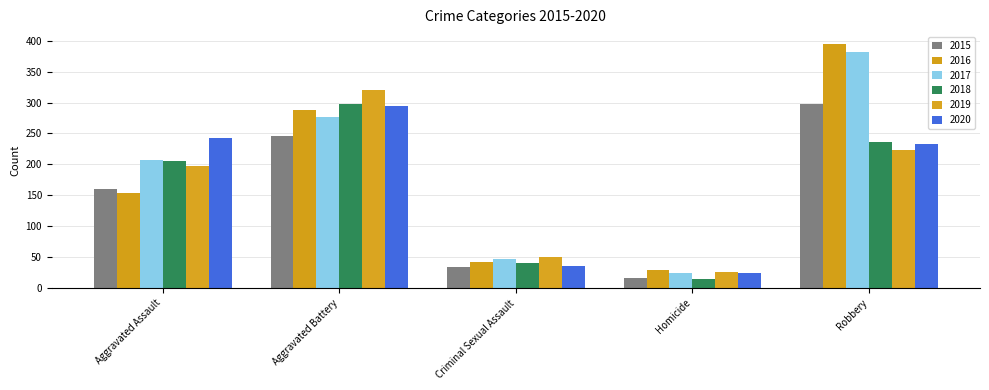

Reading left to right, extract all data points from this chart.

2015: 160	246	34	17	297
2016: 154	288	43	29	394
2017: 207	277	47	24	381
2018: 206	297	40	15	237
2019: 197	321	51	27	224
2020: 242	294	36	24	233